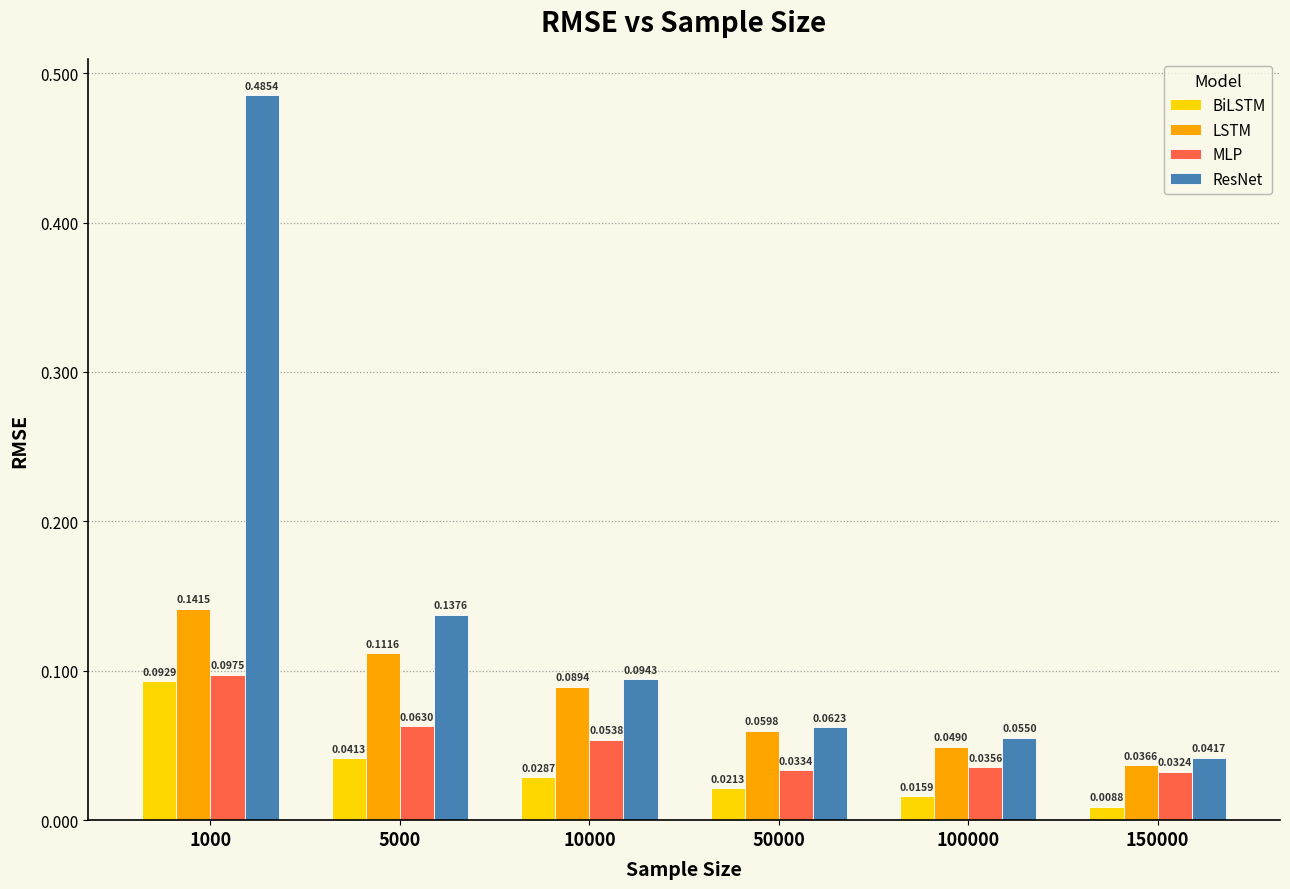

How many BiLSTM values are between 0 and 1?

6